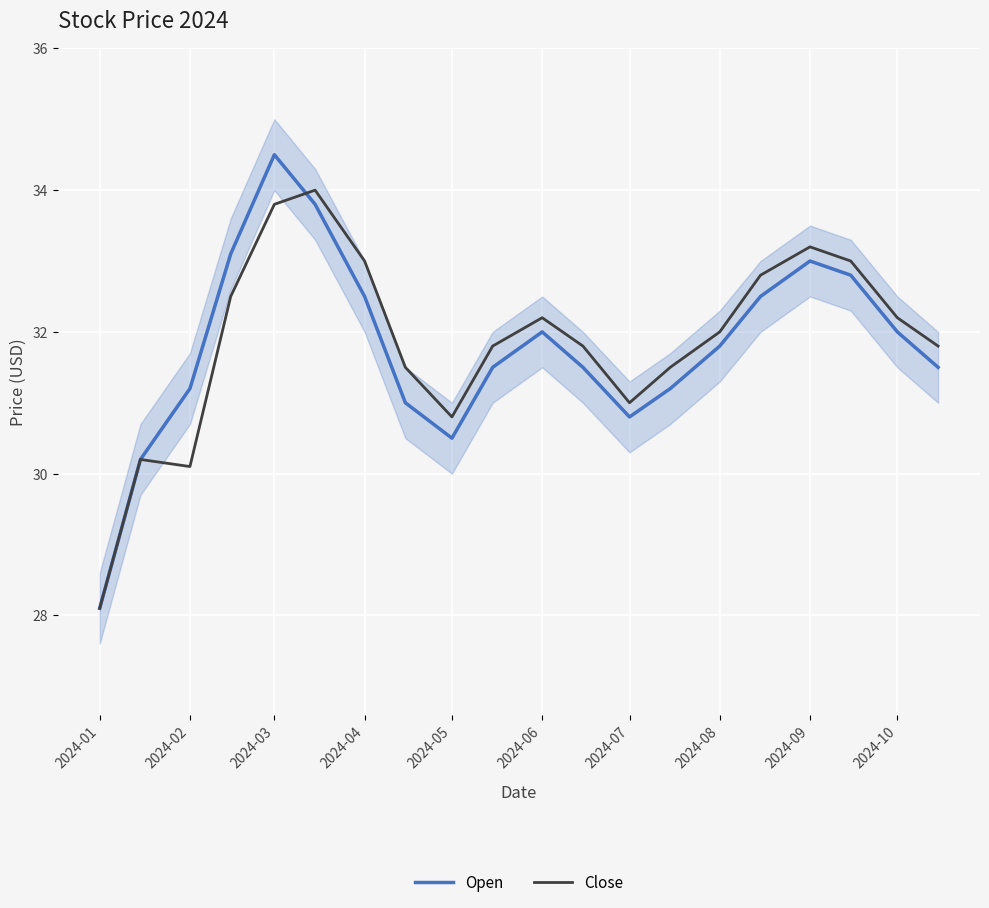

The value of Open at 2024-06 is 32.0. True or false?

True